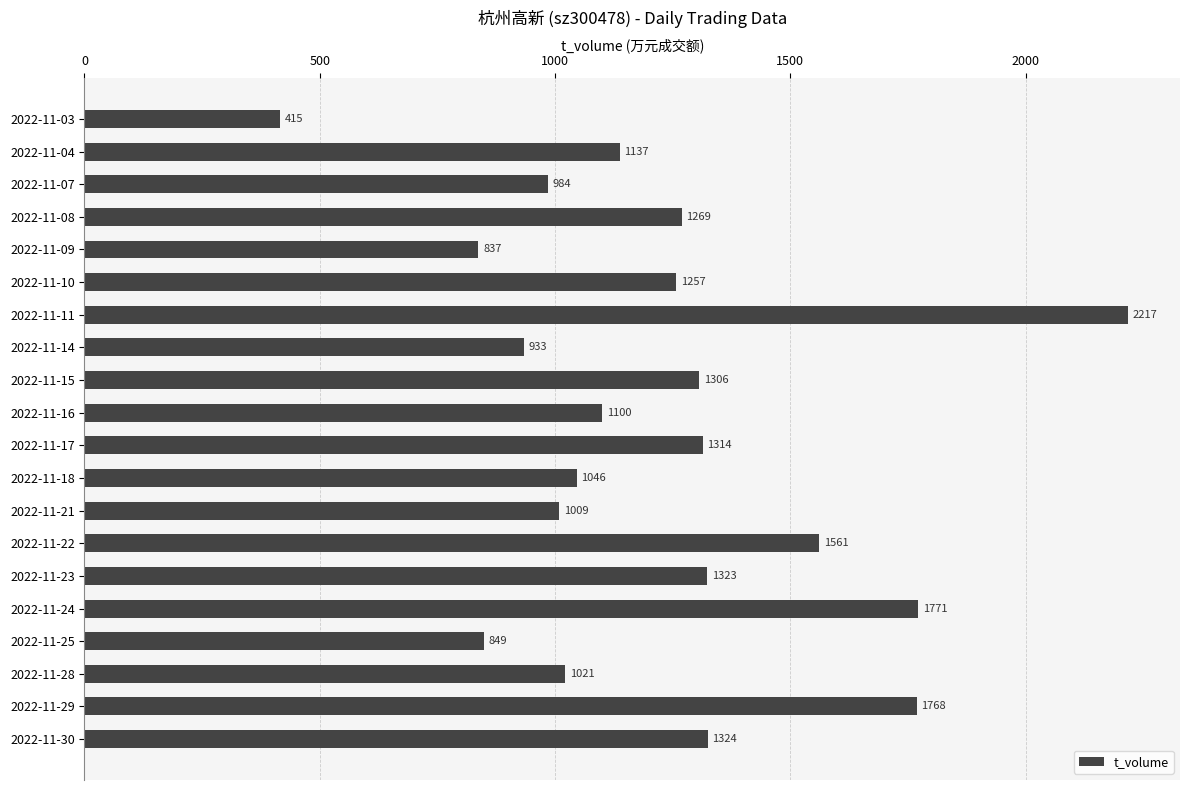

Approximately how many times larger is the value at 2022-11-16 compared to 2022-11-28?

1.1